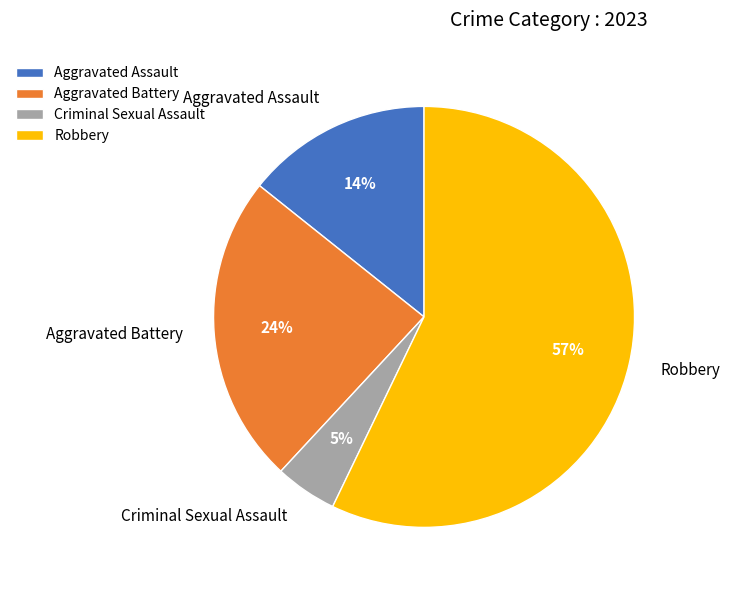

True or false: Robbery accounts for 57% of the total.

True